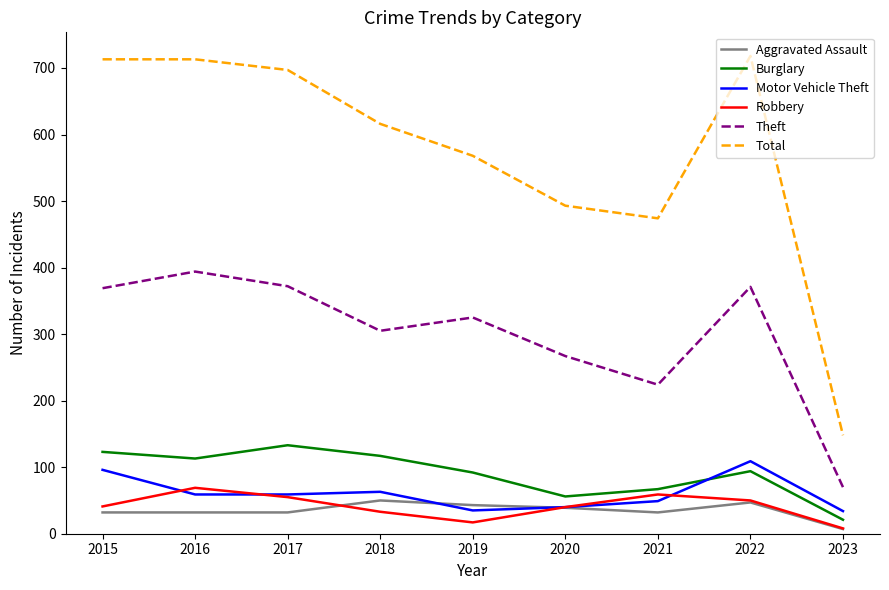

The value of Total at 2022 is 718. True or false?

True